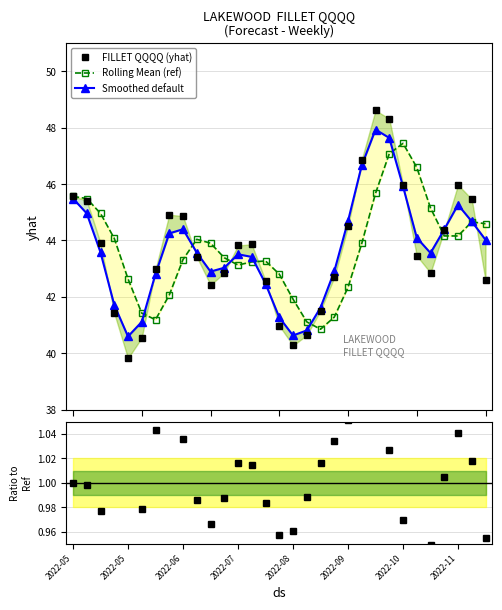

What is the value of the FILLET QQQQ (yhat) point at the 16th from the left?

41.0